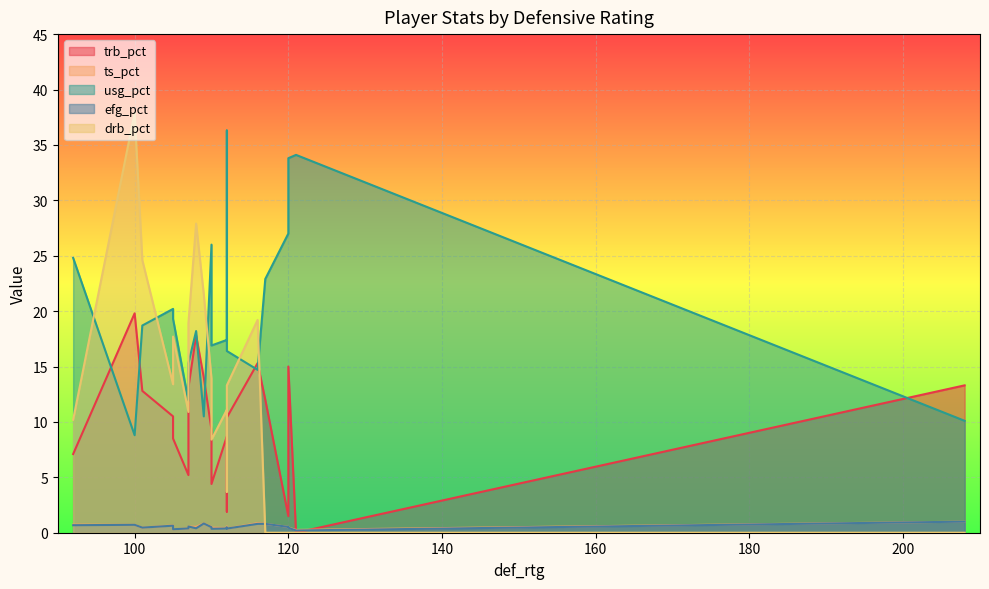

What is the difference between the maximum and minimum values in the trb_pct series?

19.8